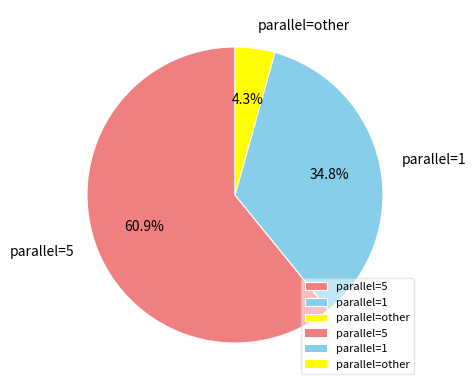

How many segments does this pie chart have?

3